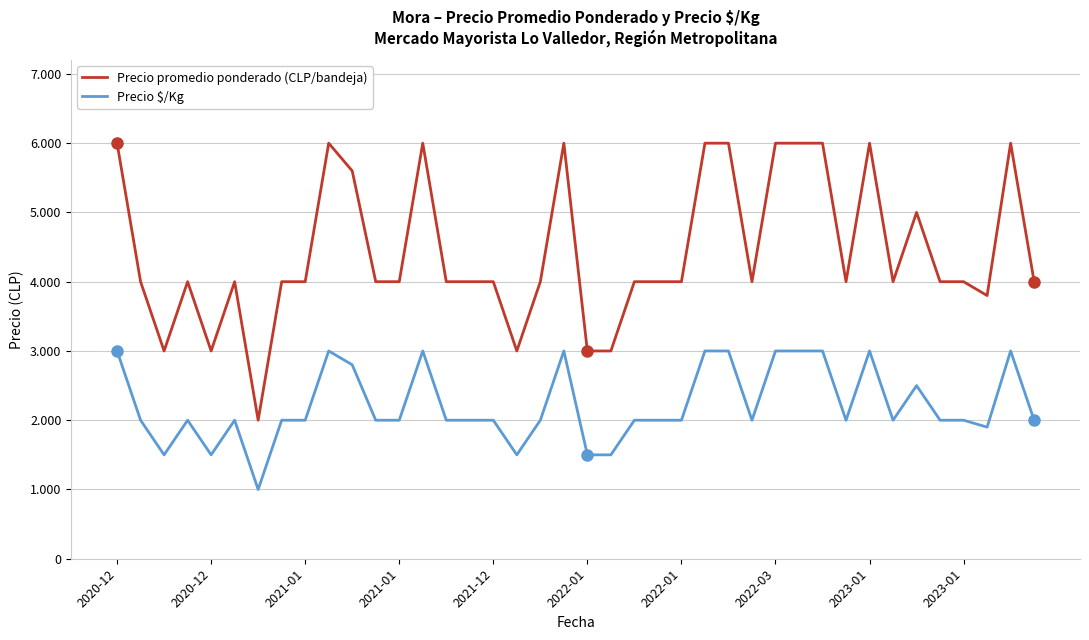

What are all the series names shown in the legend?

Precio promedio ponderado (CLP/bandeja), Precio $/Kg